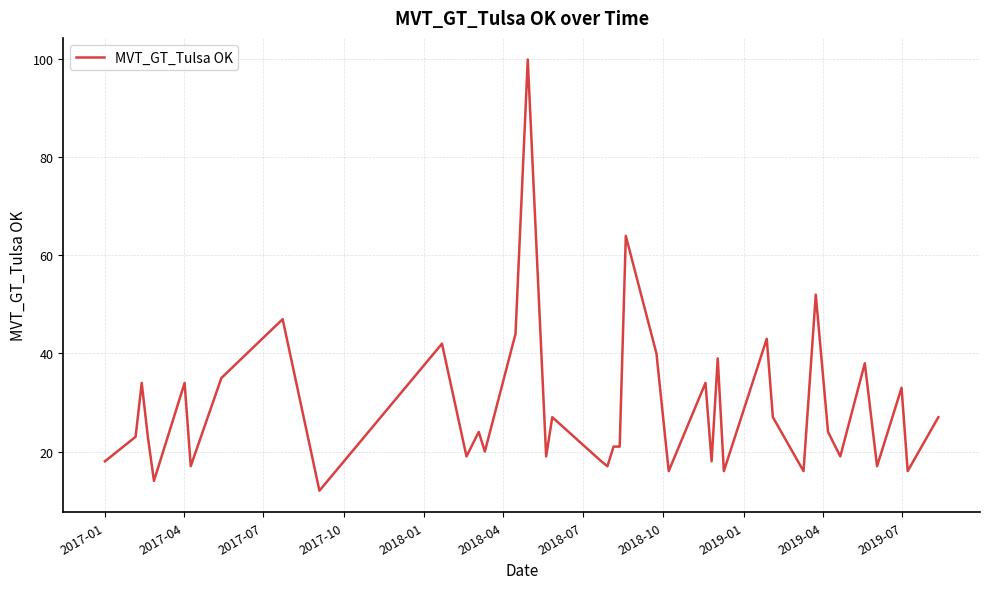

What is the smallest value displayed?

12